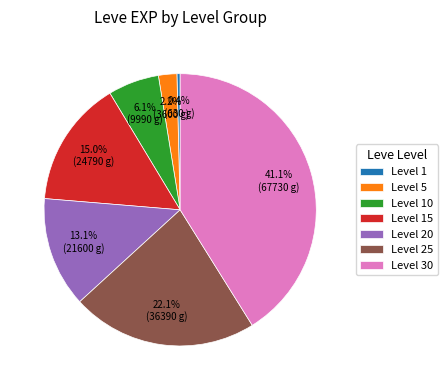

What is the smallest slice in the pie chart?

Level 1